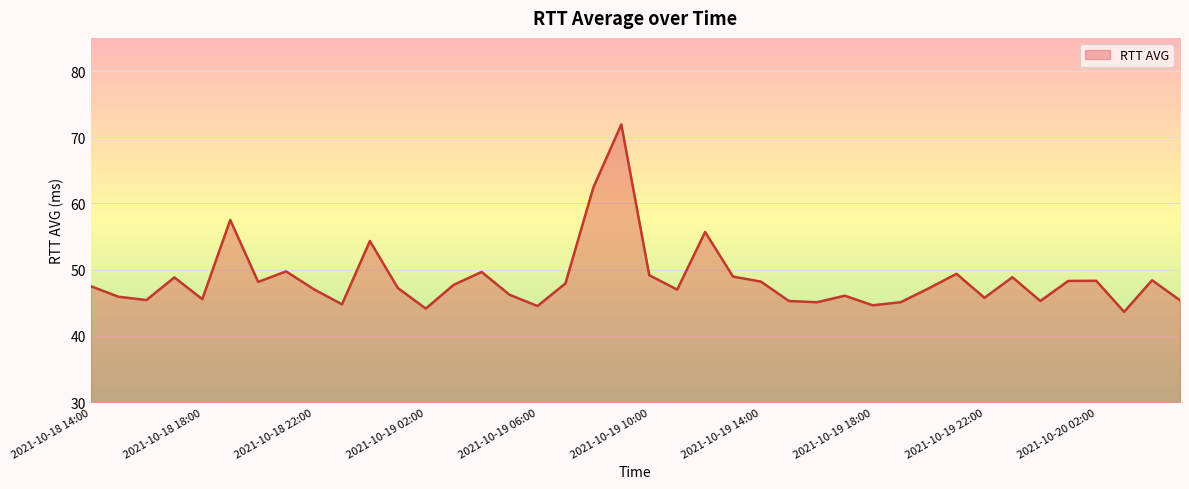

What is the difference between the maximum and minimum values?

28.3